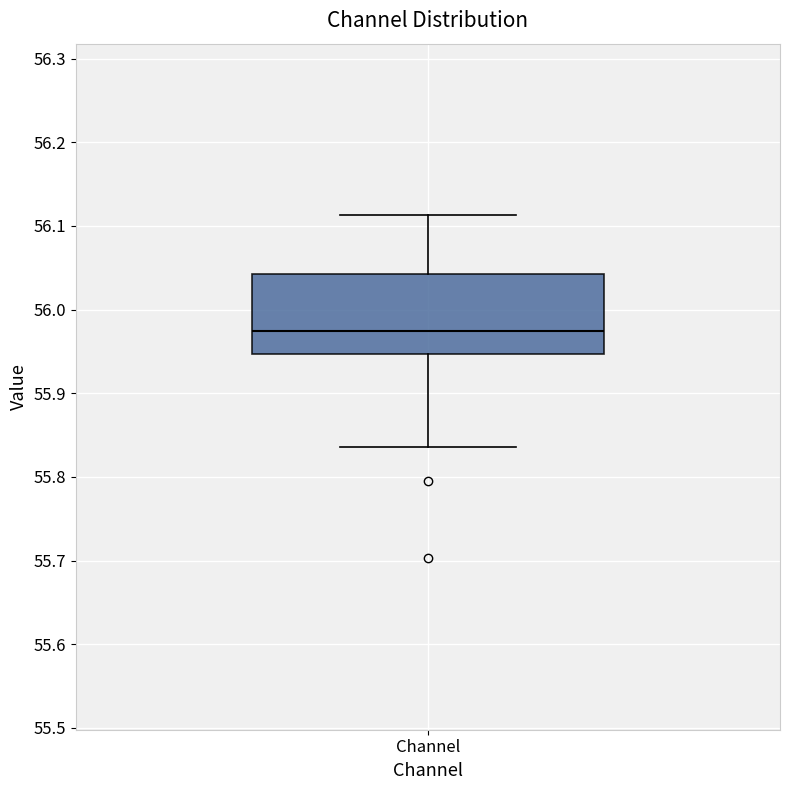

Read this box plot against the y-axis: the position of the median line, the range covered by the box, and the ends of both whiskers. The values are not printed on the chart, so give them approximately, as read against the axis.

median 55.97, box 55.95 to 56.04, whiskers 55.84 to 56.11